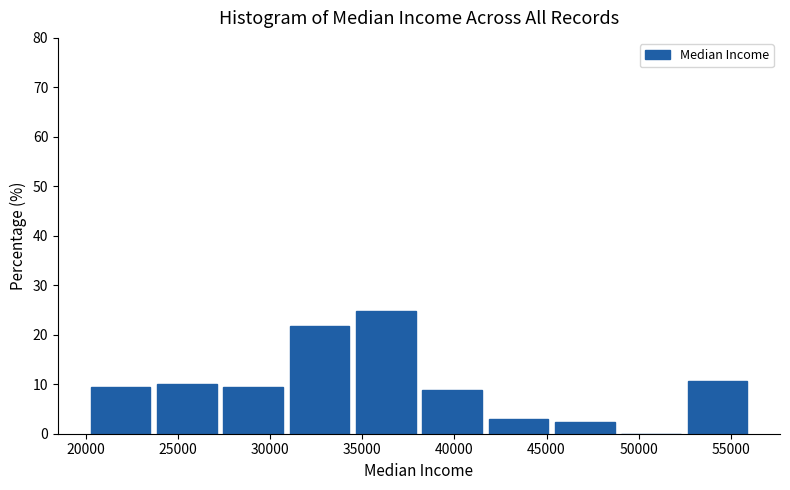

Over which range of the x-axis is the bar tallest?

34500 to 38500